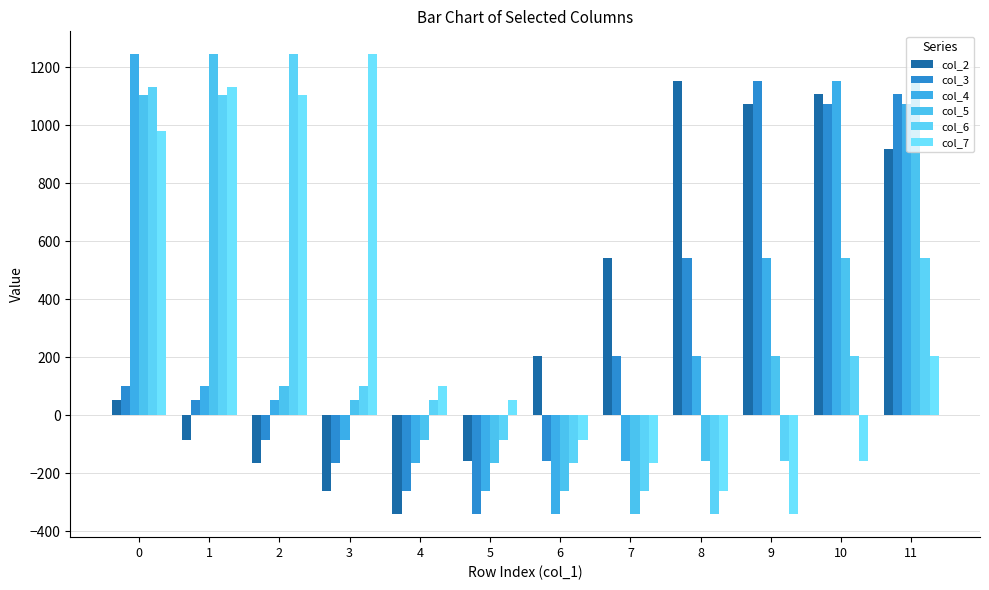

How many values in the col_5 series are below 102?

6